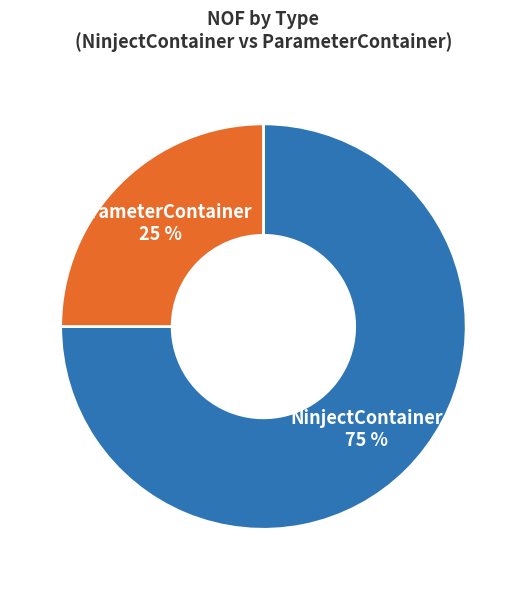

Is there a majority slice in this chart?

Yes